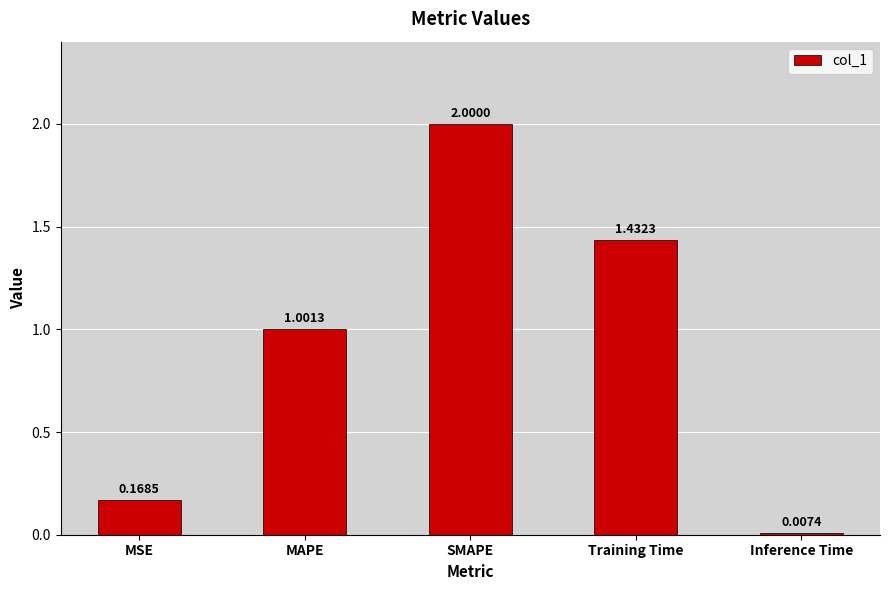

Rank the categories by value from highest to lowest.

SMAPE, Training Time, MAPE, MSE, Inference Time